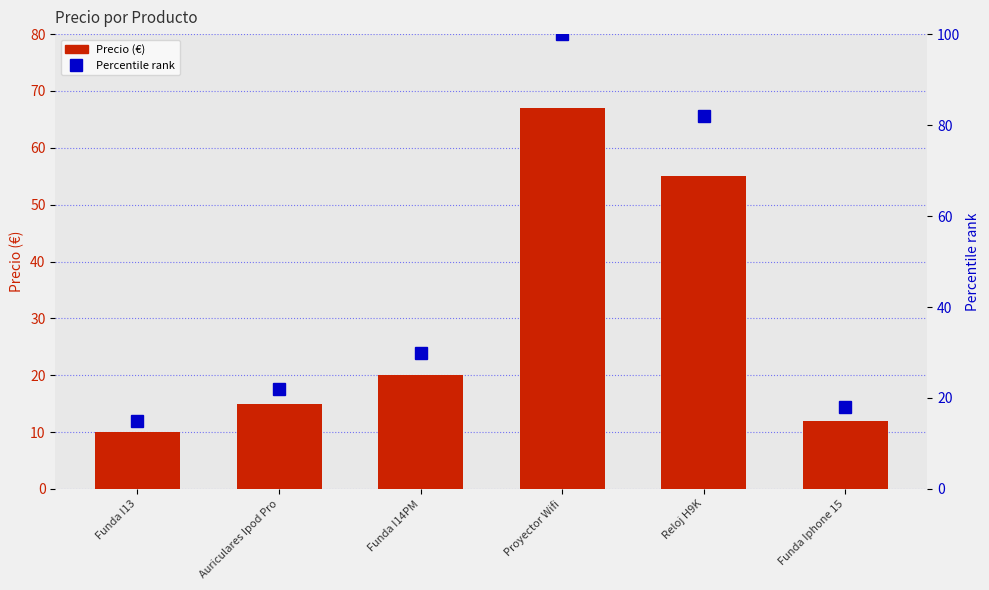

What is the average value of the Percentile rank series?

44